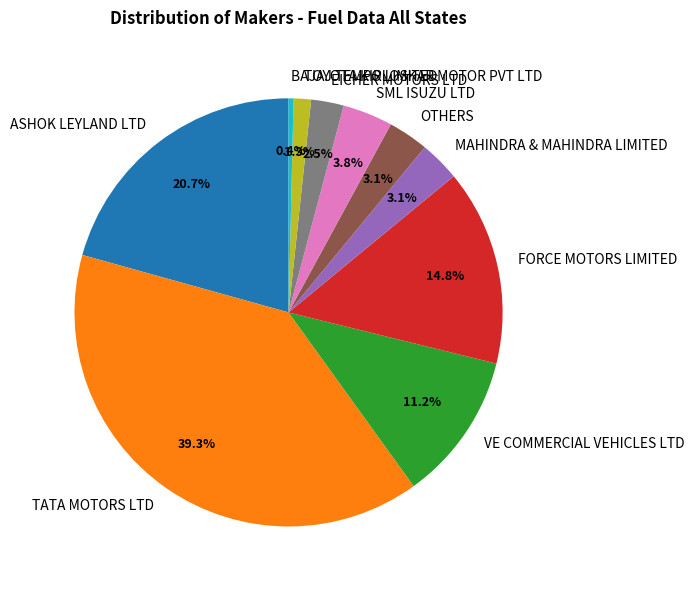

Do OTHERS and FORCE MOTORS LIMITED together represent more than half of the pie?

No